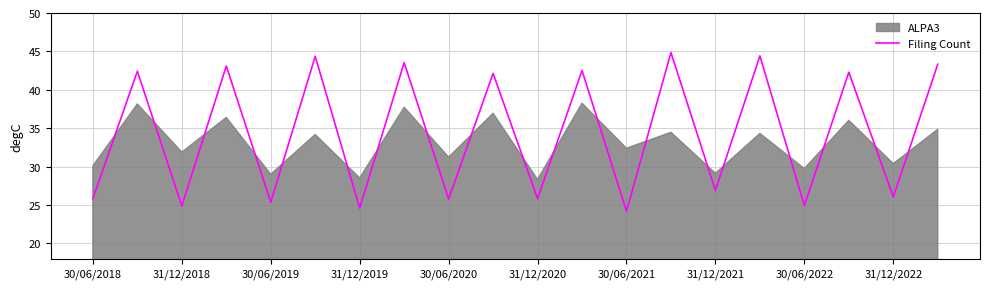

What is the lowest value of the Filing Count series?

24.2